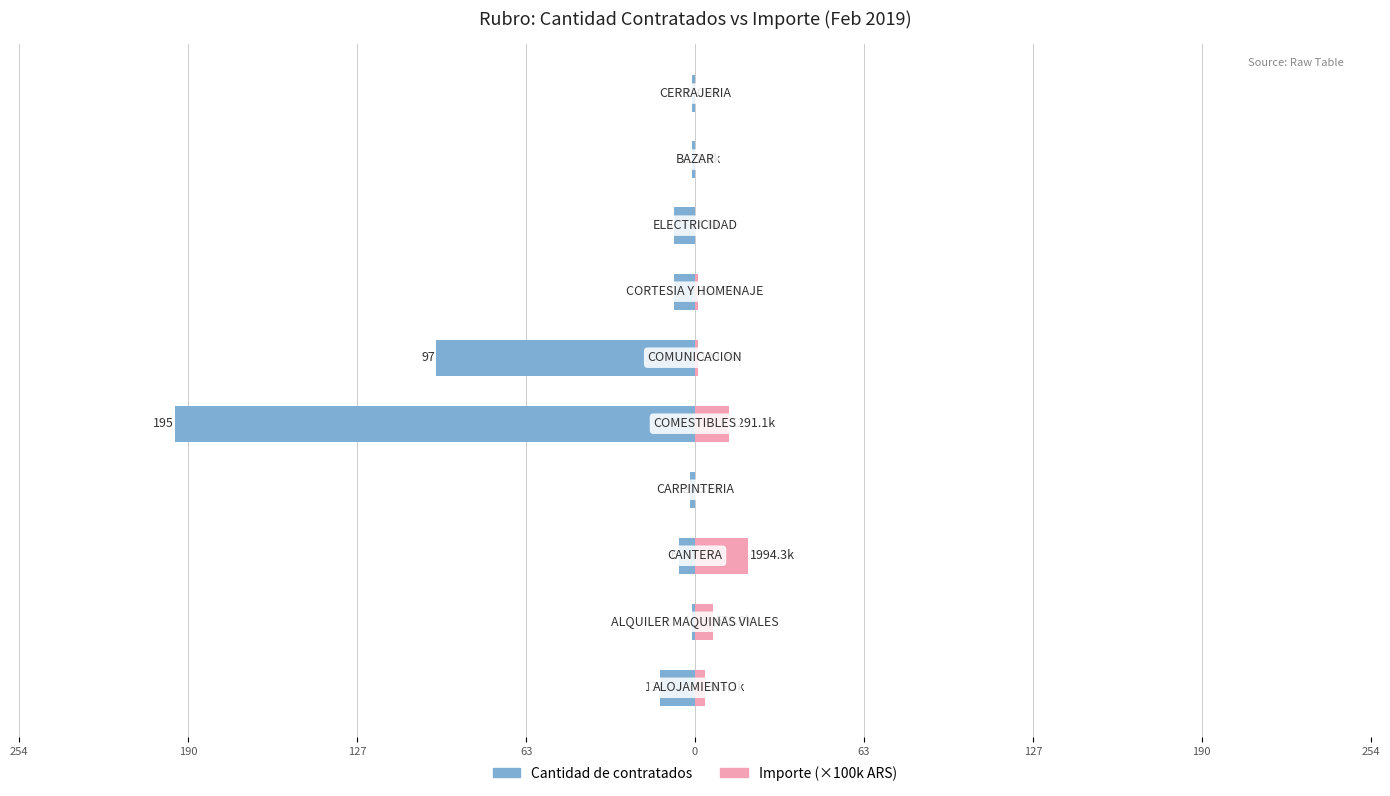

Reading right to left, transcribe all the data shown in this chart.

Cantidad de contratados: -1.0	-1.0	-8.0	-8.0	-97.0	-195.0	-2.0	-6.0	-1.0	-13.0
Importe (×100k ARS): 0.0	0.1	0.0	1.1	1.3	12.9	0.1	19.9	6.7	3.9